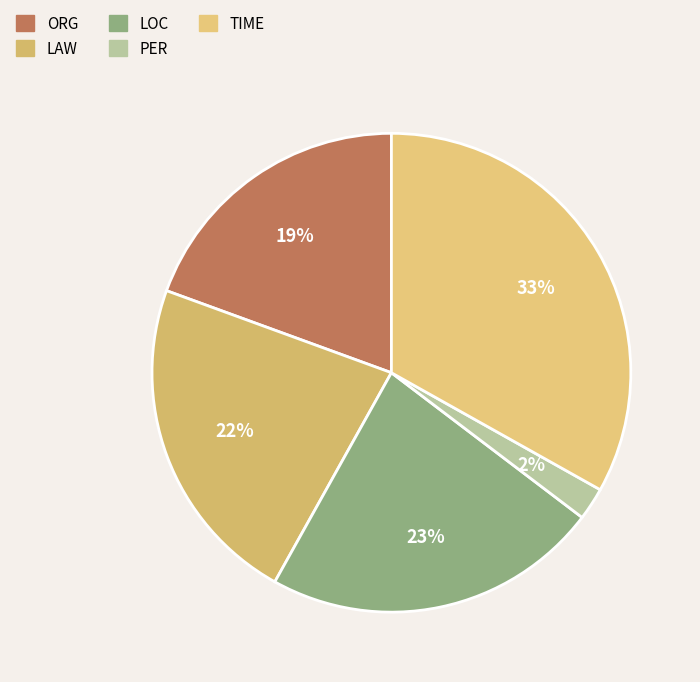

True or false: LAW accounts for 22% of the total.

True